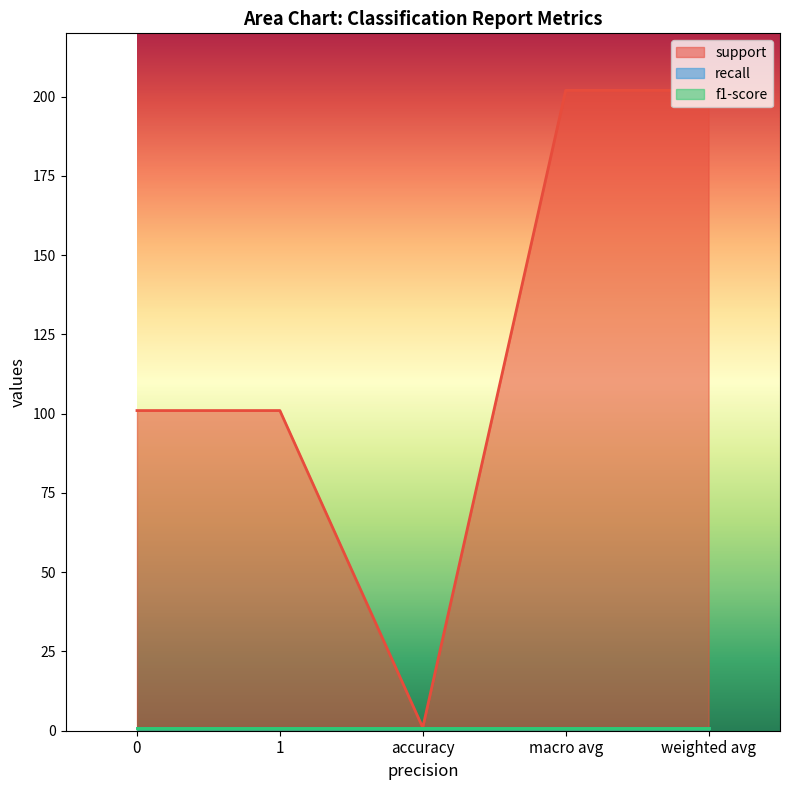

How many data points does each series have?

5